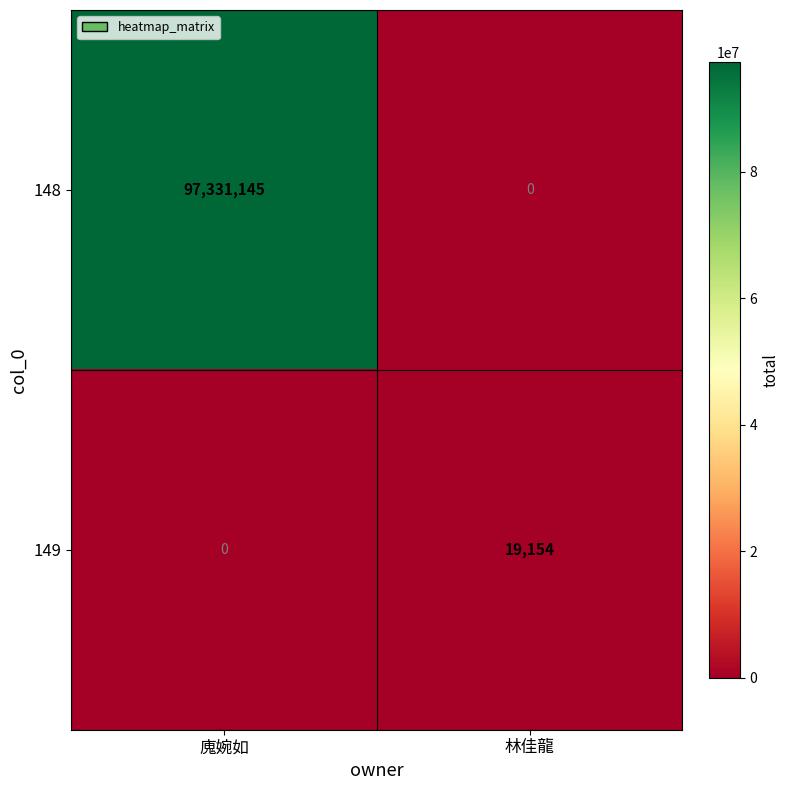

Reading right to left, what are all the values shown in this chart?

148: 0	97331145
149: 19154	0